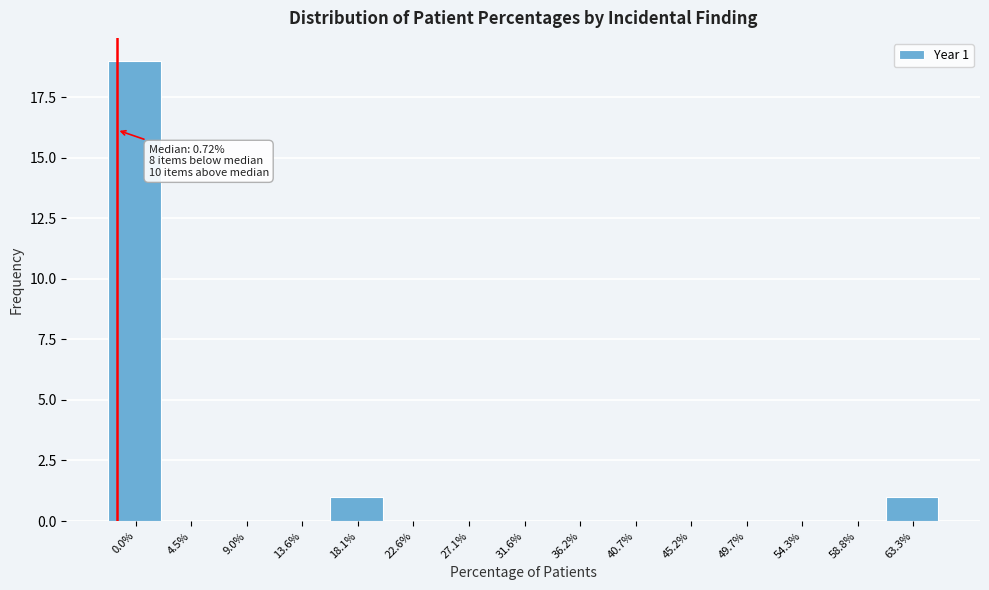

Reading right to left, what are all the values shown in this chart?

63.3%=1	58.8%=0	54.3%=0	49.7%=0	45.2%=0	40.7%=0	36.2%=0	31.6%=0	27.1%=0	22.6%=0	18.1%=1	13.6%=0	9.0%=0	4.5%=0	0.0%=19